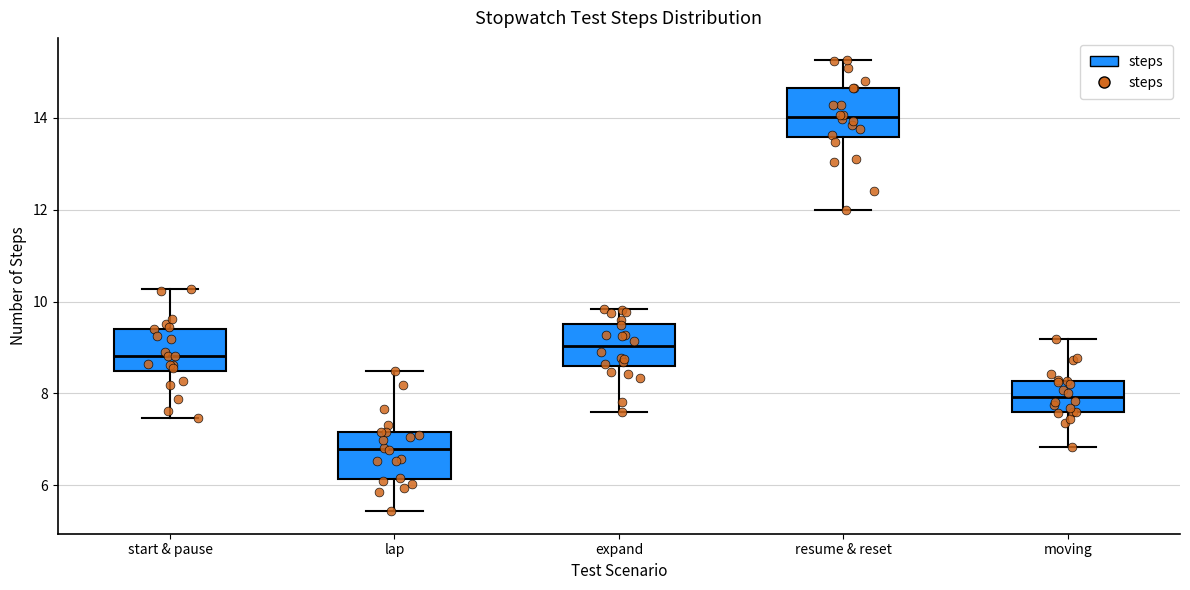

Reading left to right, transcribe this box plot: for each box, give where its median line is, the range the box spans, and where its two whiskers end, as read against the y-axis. The values are not printed on the chart, so give them approximately, as read against the axis.

start & pause: median 8.8, box 8.4 to 9.4, whiskers 7.4 to 10.2
lap: median 6.8, box 6.2 to 7.2, whiskers 5.4 to 8.4
expand: median 9.0, box 8.6 to 9.6, whiskers 7.6 to 9.8
resume & reset: median 14.0, box 13.6 to 14.6, whiskers 12.0 to 15.2
moving: median 8.0, box 7.6 to 8.2, whiskers 6.8 to 9.2